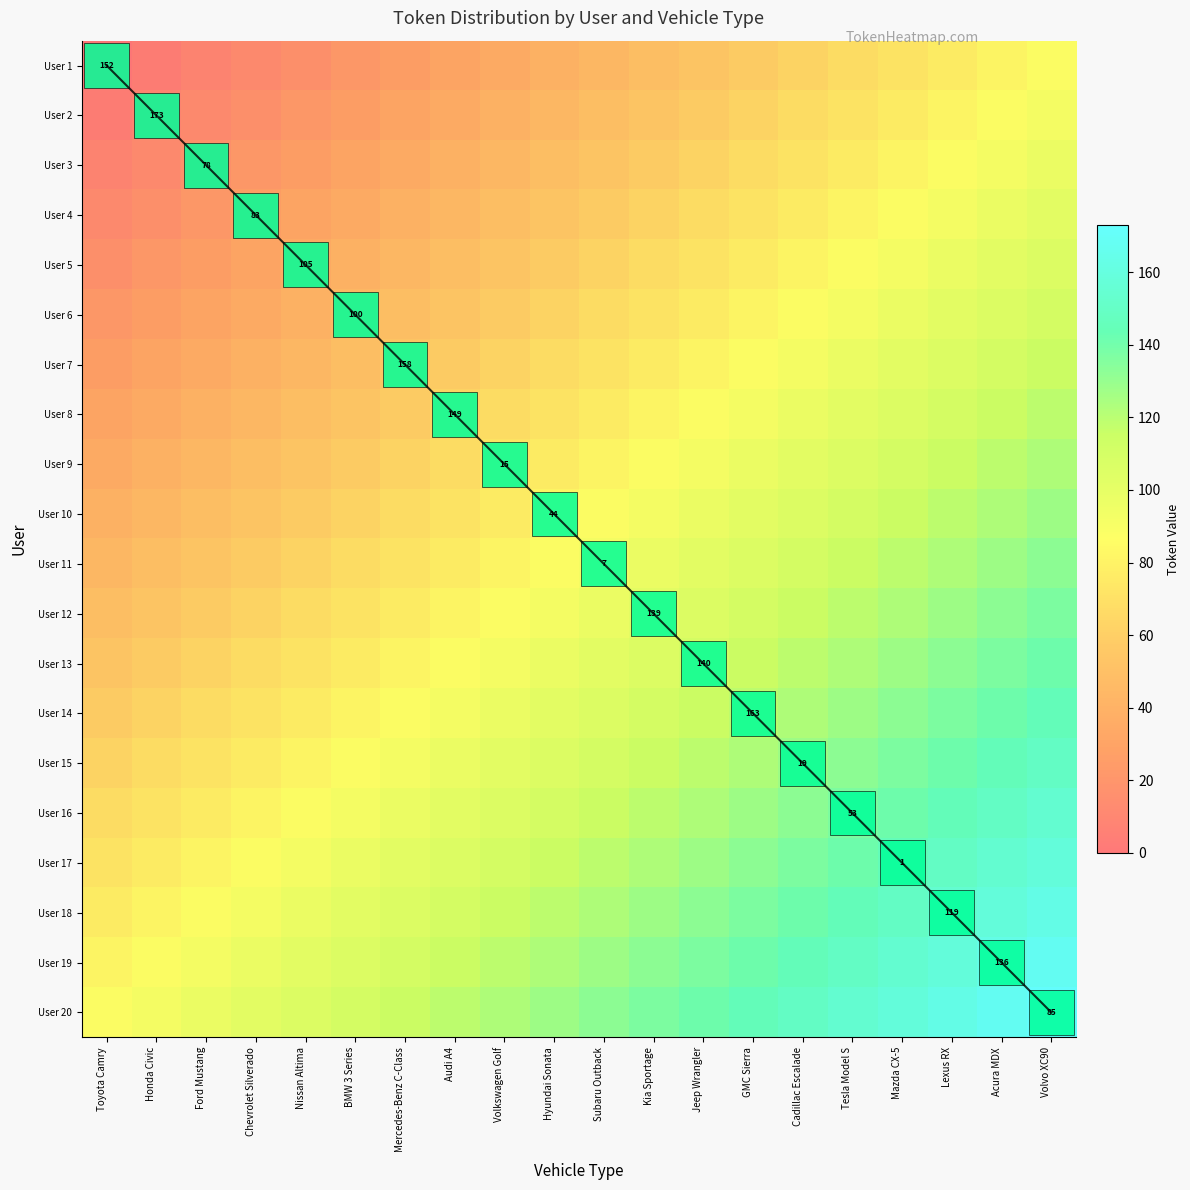

Which series changed the most between Kia Sportage and Mazda CX-5?

User 14